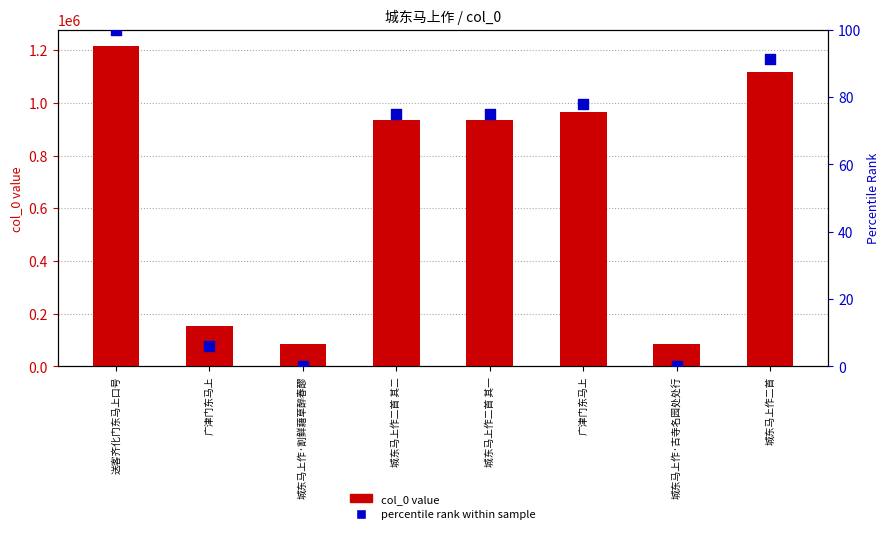

Which series has the largest total across all categories?

col_0 value